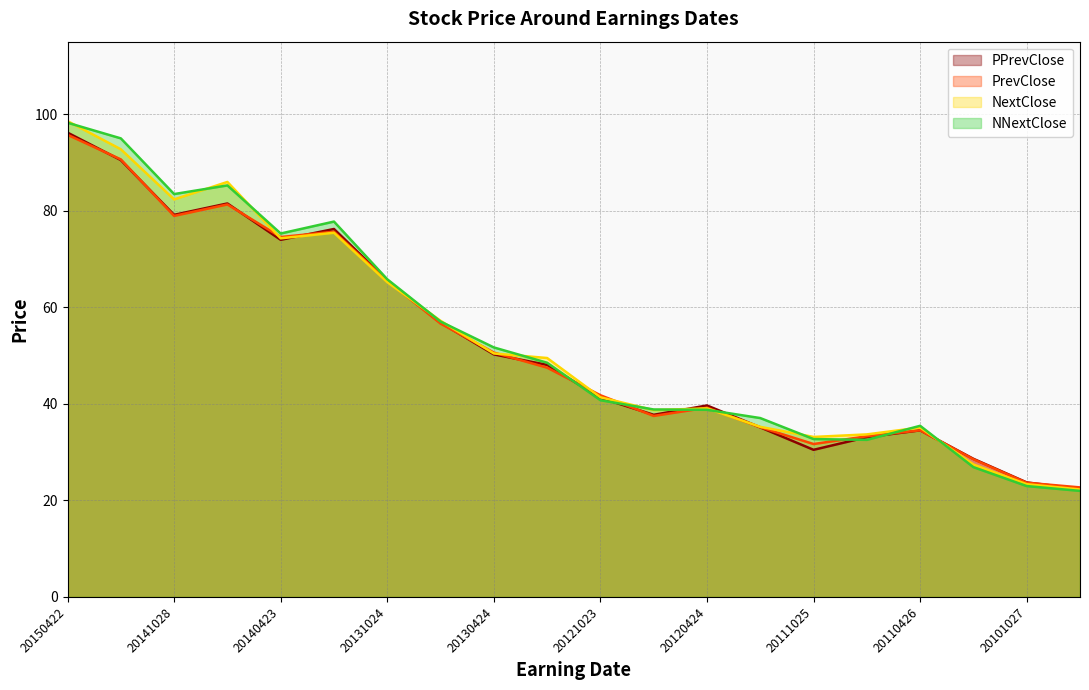

What is the total value across all series at 20130219?

193.5